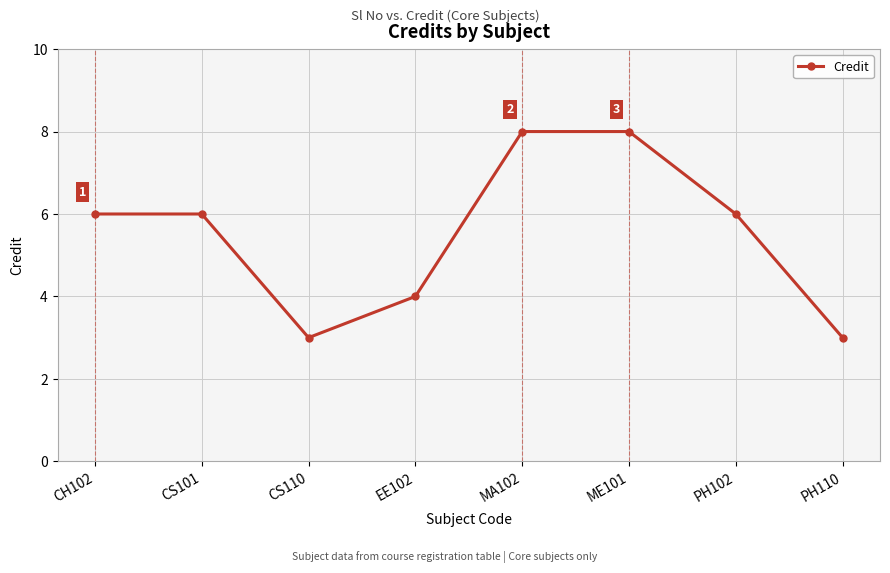

What is the difference between the maximum and minimum values?

5